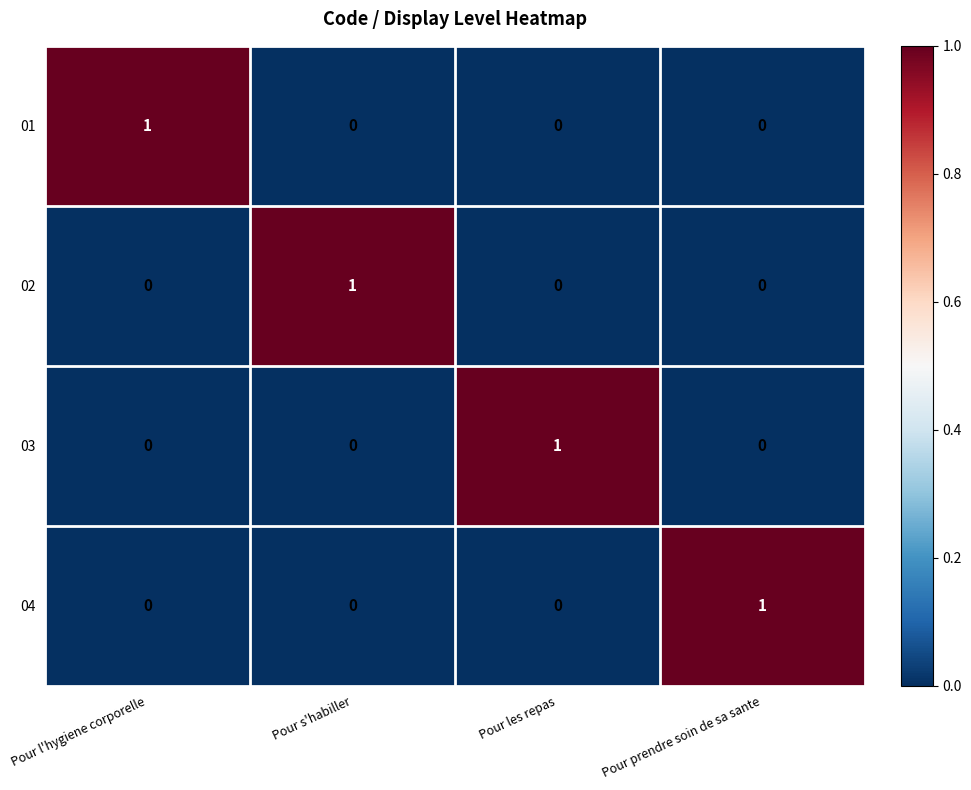

Which category has the highest value in the 01 series?

Pour l'hygiene corporelle